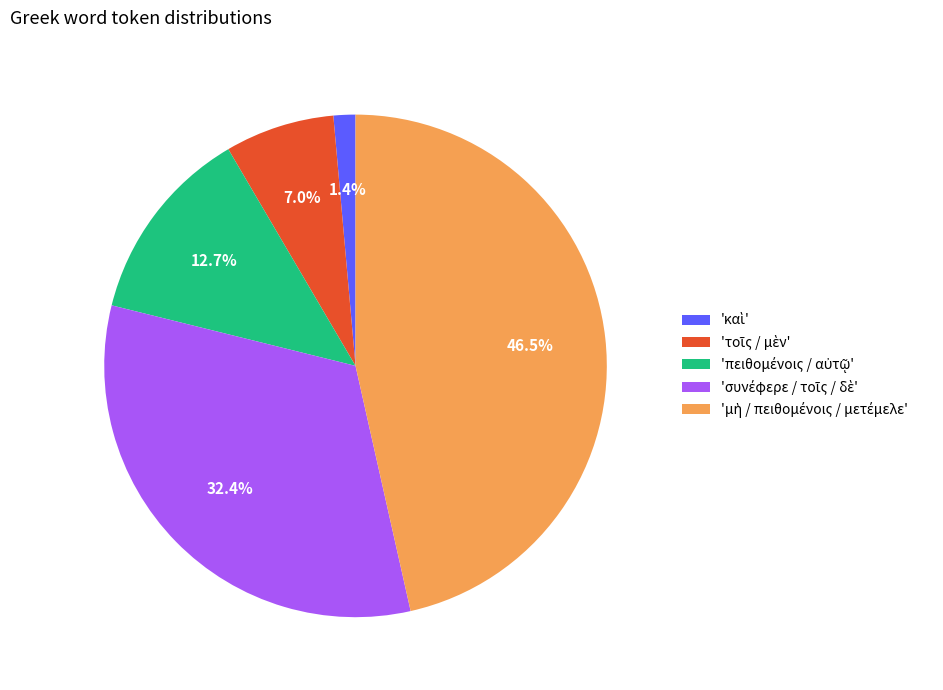

Is there any slice that represents more than half of the pie?

No